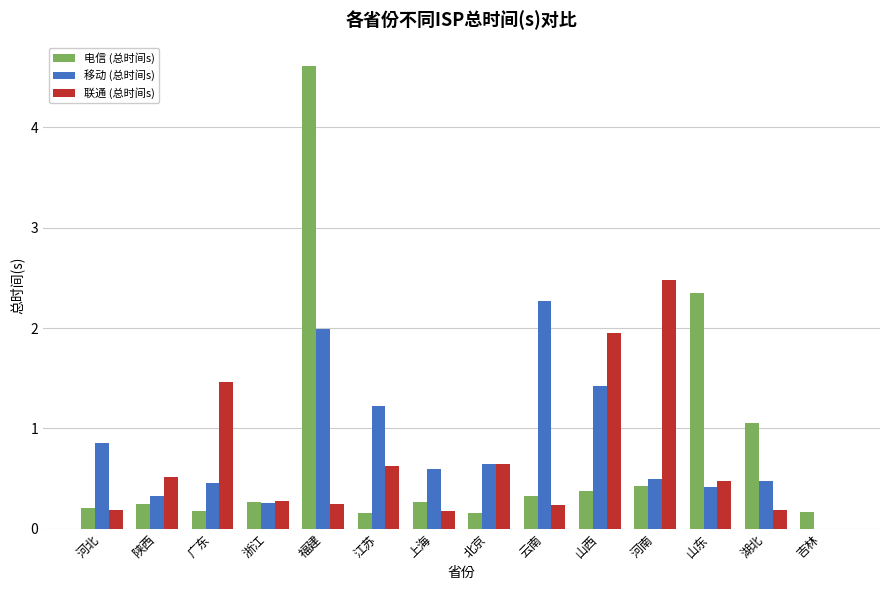

What is the highest value of the 联通 (总时间s) series?

2.5